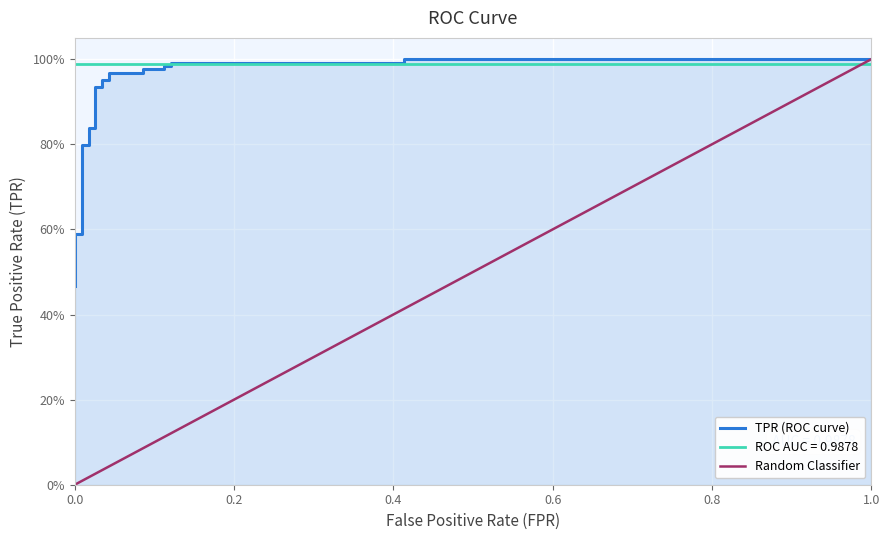

What is the average value?

0.8